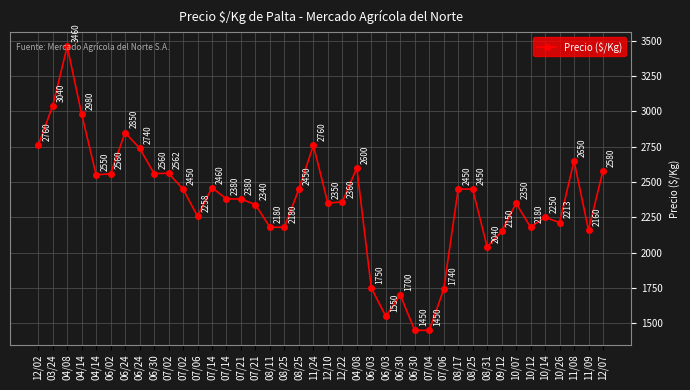

Reading left to right, extract all data points from this chart.

12/02=2760	03/24=3040	04/08=3460	04/14=2980	04/14=2550	06/02=2560	06/24=2850	06/24=2740	06/30=2560	07/02=2562	07/02=2450	07/06=2258	07/14=2460	07/14=2380	07/21=2380	07/21=2340	08/11=2180	08/25=2180	08/25=2450	11/24=2760	12/10=2350	12/22=2360	04/08=2600	06/03=1750	06/03=1550	06/30=1700	06/30=1450	07/04=1450	07/06=1740	08/17=2450	08/25=2450	08/31=2040	09/12=2150	10/07=2350	10/12=2180	10/14=2250	10/26=2213	11/08=2650	11/09=2160	12/07=2580